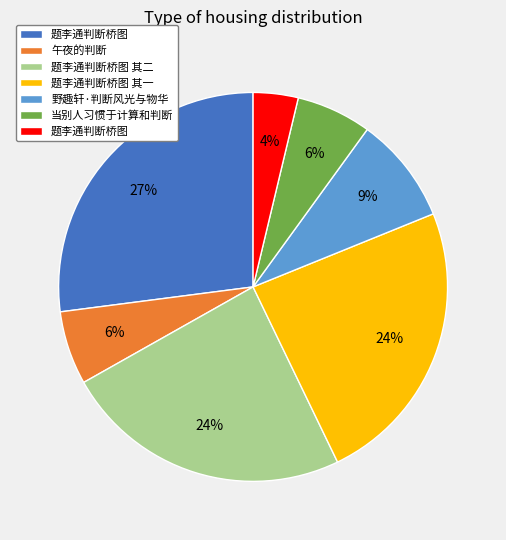

How many segments does this pie chart have?

7